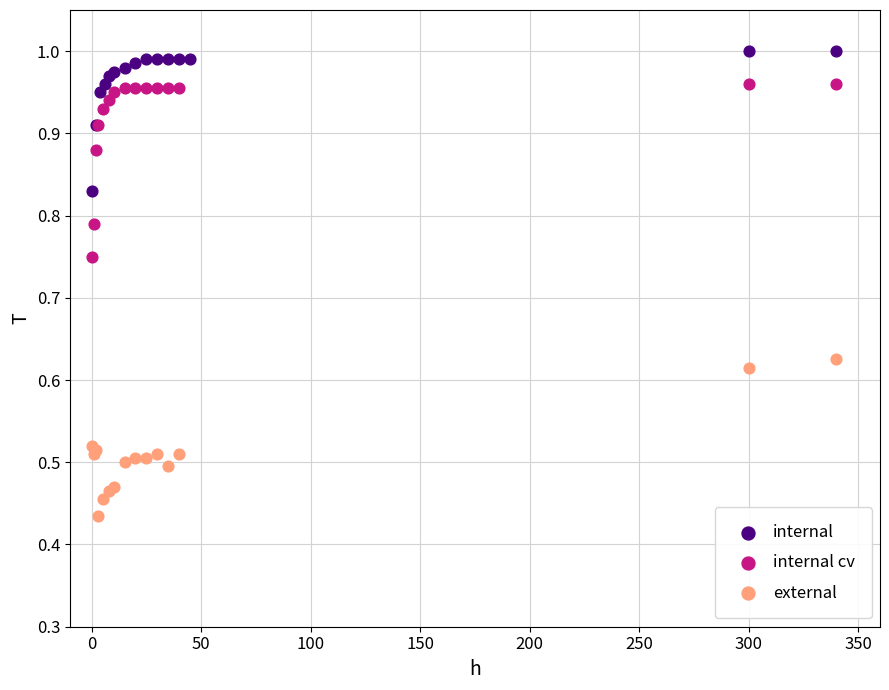

Which series reaches the minimum Y coordinate?

external